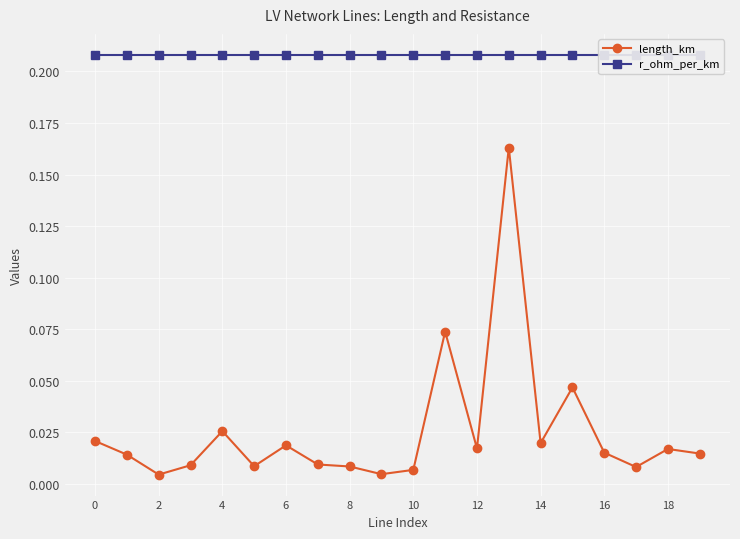

Where is the first local minimum for length_km?

2